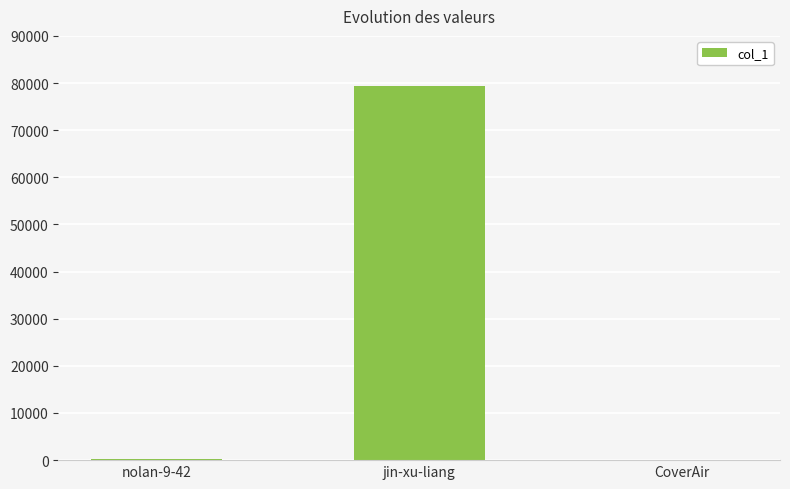

The value at jin-xu-liang is 137487. True or false?

False